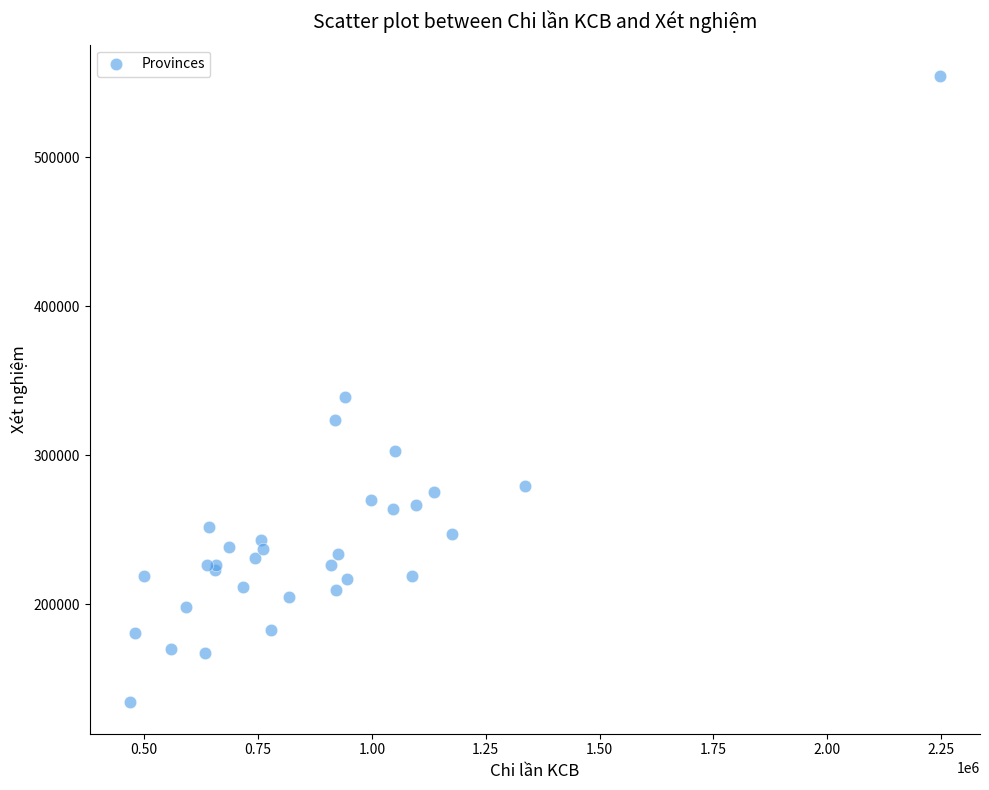

What Y value in the scatter plot is closest to 344360?

339105.5